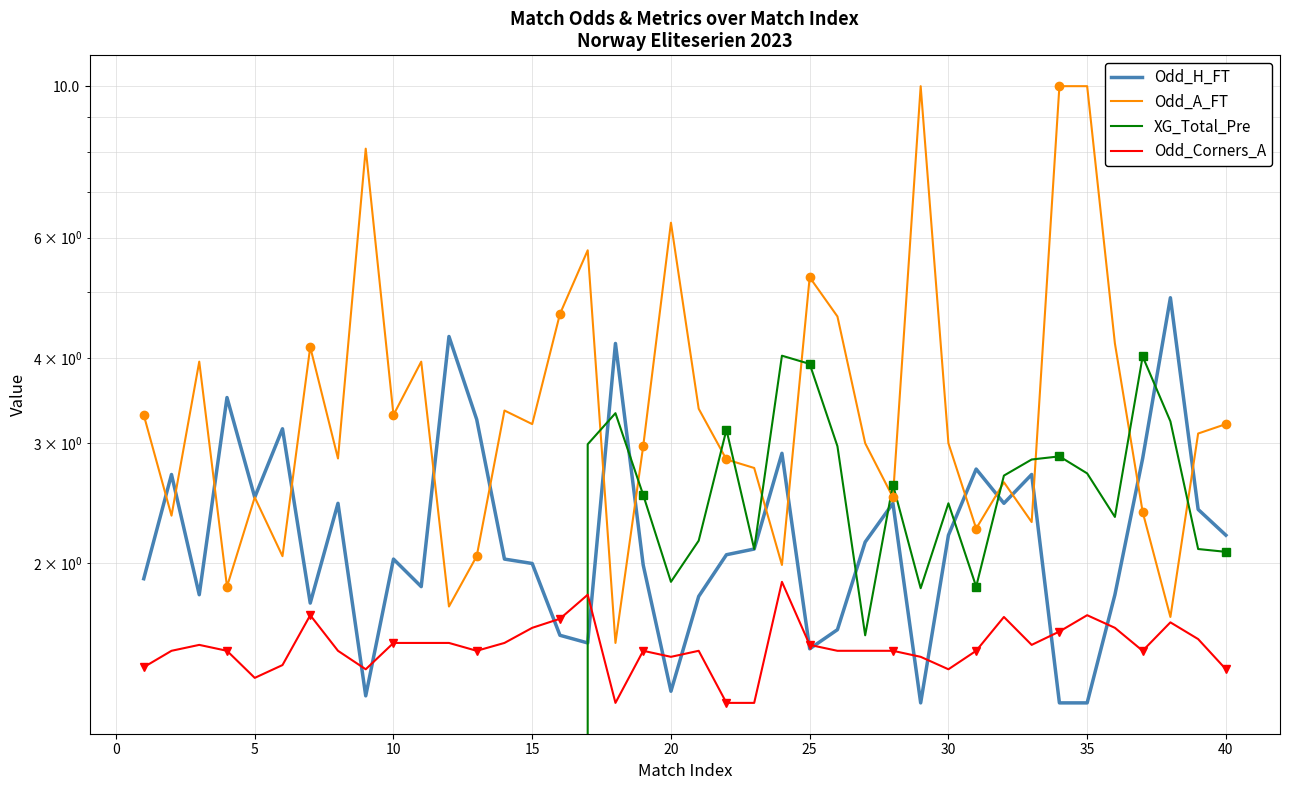

Does the chart have visible grid lines?

Yes